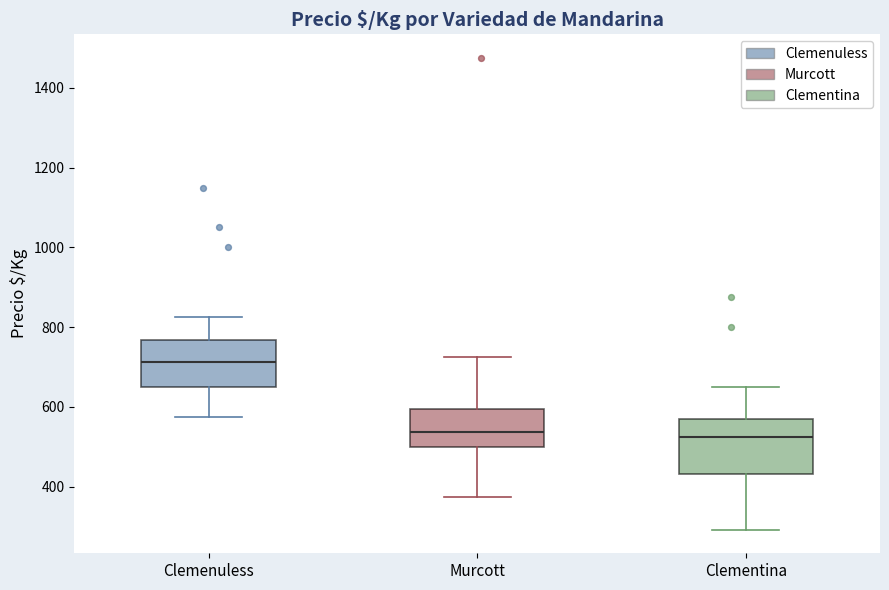

Reading left to right, transcribe this box plot: for each box, give where its median line is, the range the box spans, and where its two whiskers end, as read against the y-axis. The values are not printed on the chart, so give them approximately, as read against the axis.

Clemenuless: median 720, box 660 to 760, whiskers 580 to 820
Murcott: median 540, box 500 to 600, whiskers 380 to 720
Clementina: median 520, box 440 to 560, whiskers 300 to 660